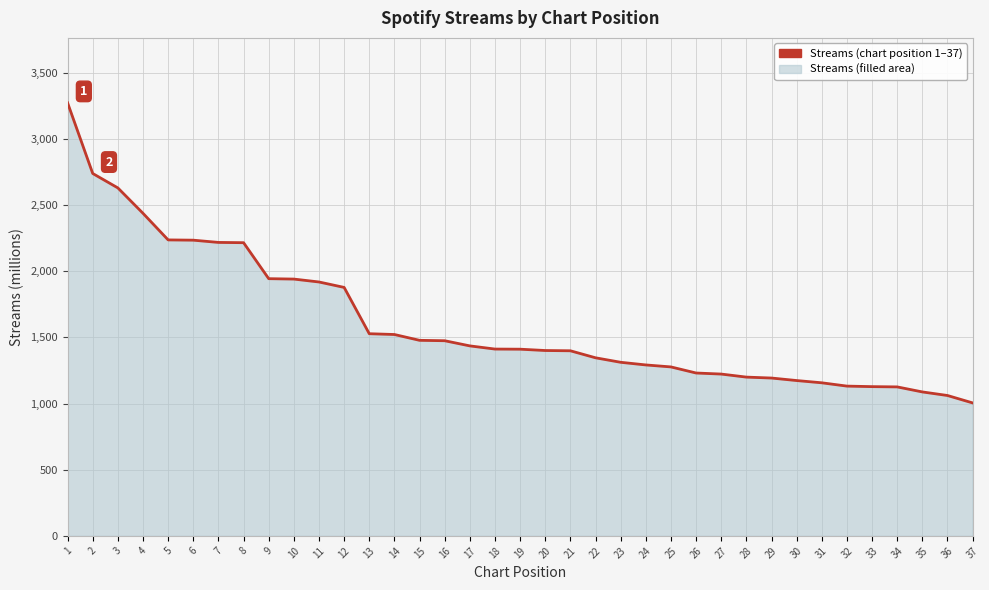

Does the chart display data point markers on the line(s)?

No